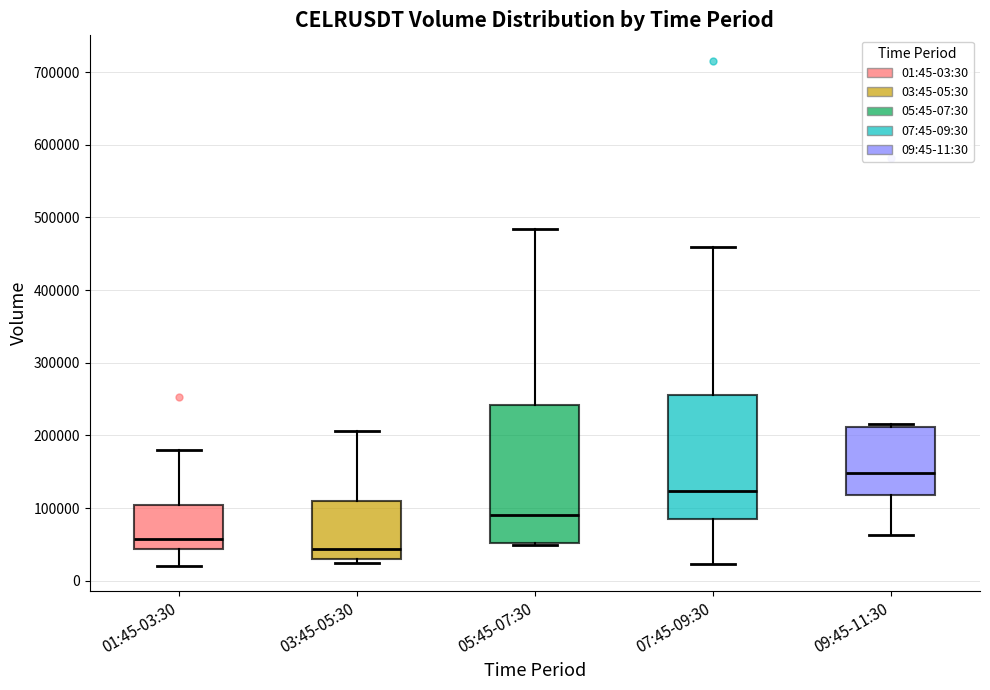

Where is the lower edge of the box for 09:45-11:30 on the y-axis? The values are not printed on the chart, so give them approximately, as read against the axis.

120000